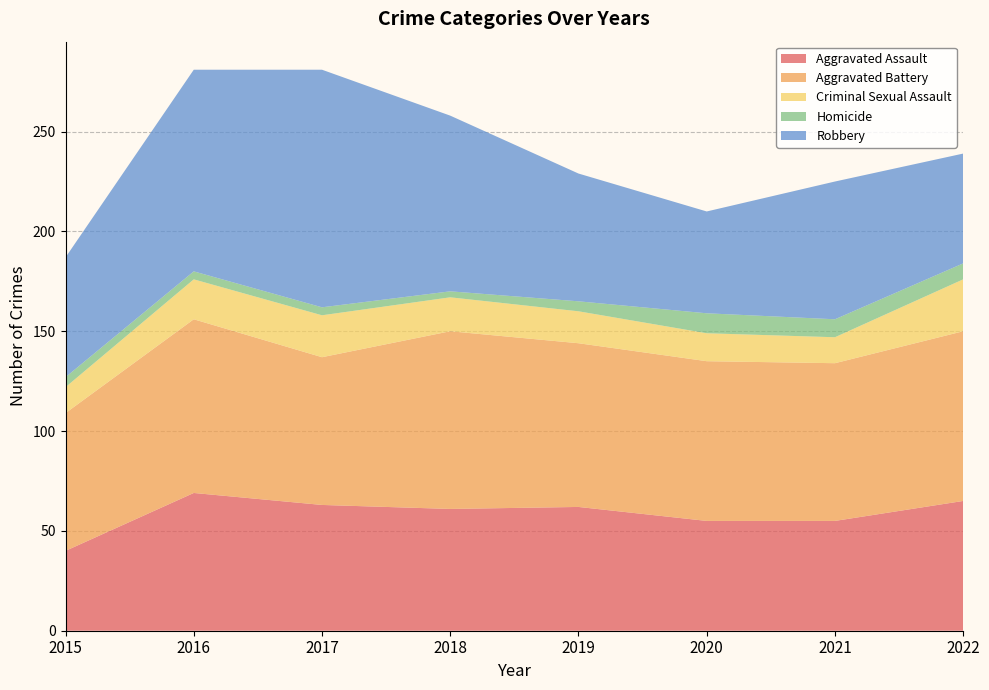

Reading right to left, what are all the values shown in this chart?

Aggravated Assault: 2022=65	2021=55	2020=55	2019=62	2018=61	2017=63	2016=69	2015=40
Aggravated Battery: 2022=85	2021=79	2020=80	2019=82	2018=89	2017=74	2016=87	2015=69
Criminal Sexual Assault: 2022=26	2021=13	2020=14	2019=16	2018=17	2017=21	2016=20	2015=13
Homicide: 2022=8	2021=9	2020=10	2019=5	2018=3	2017=4	2016=4	2015=5
Robbery: 2022=55	2021=69	2020=51	2019=64	2018=88	2017=119	2016=101	2015=60